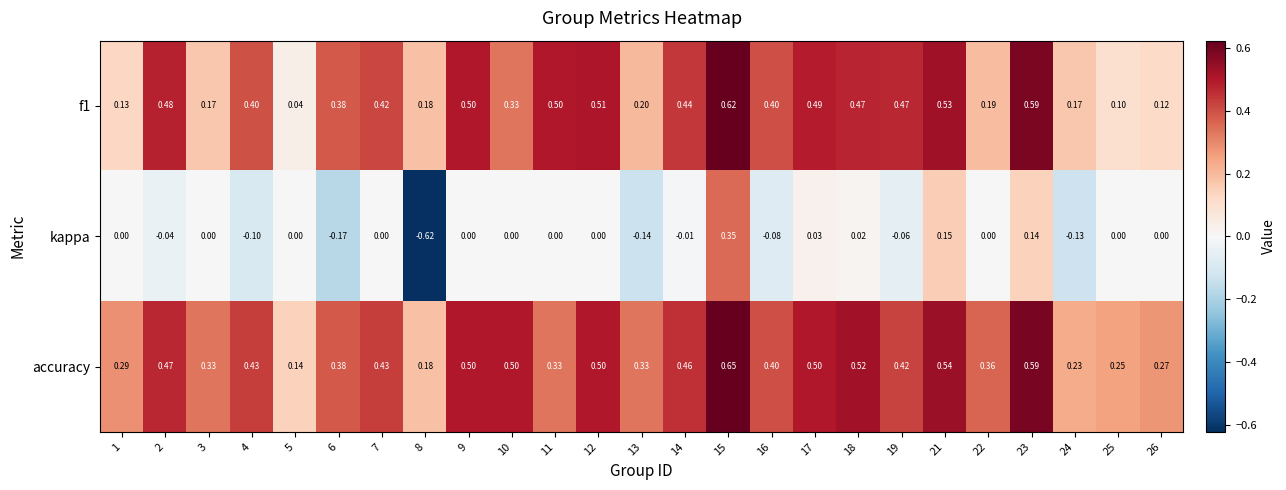

Is the value of accuracy at 22 greater than the value of kappa at 4?

Yes